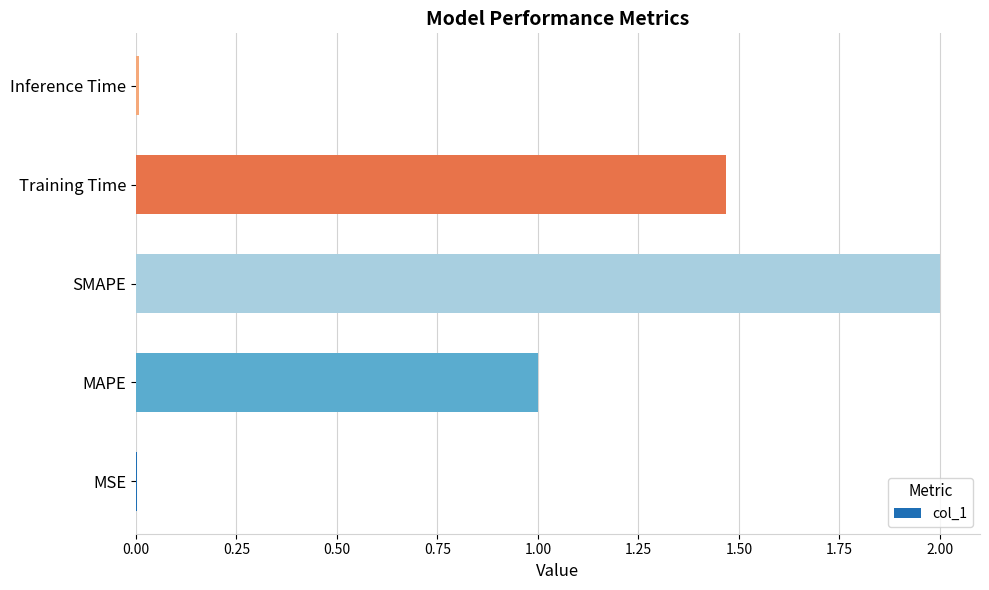

Where is the data nearest to the value 1?

MAPE